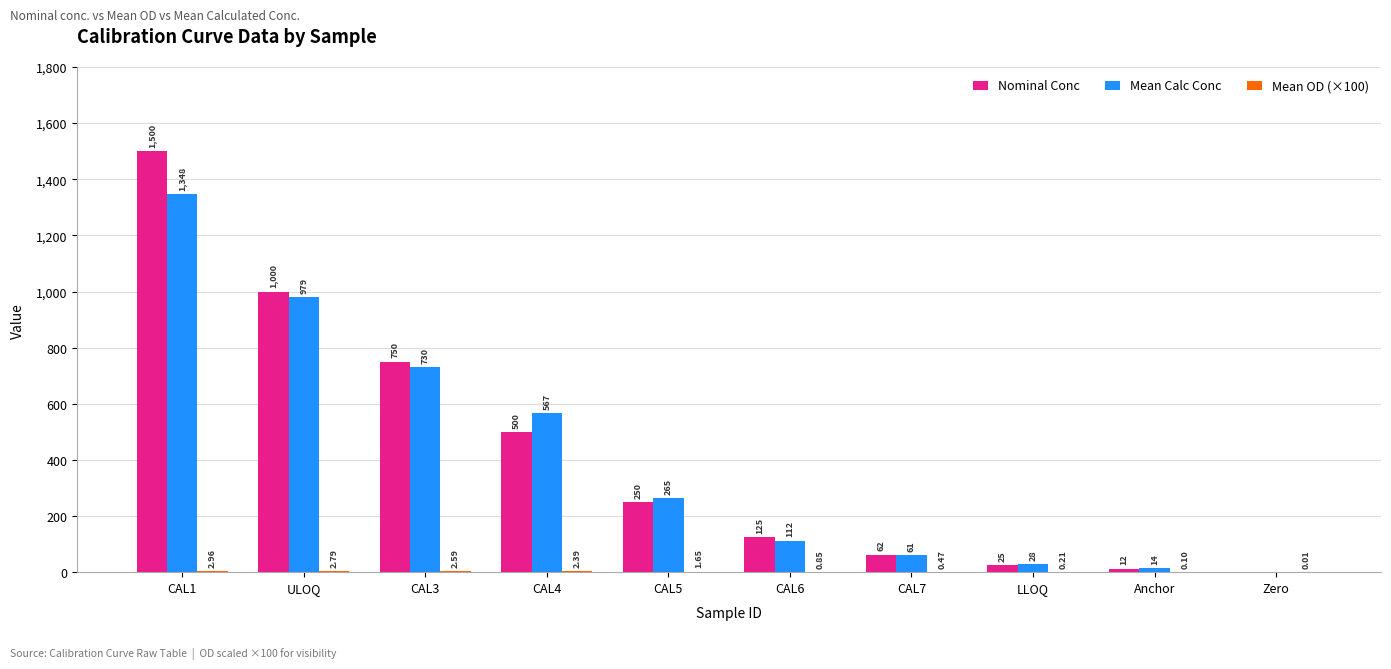

How many values in Mean Calc Conc are above zero?

9